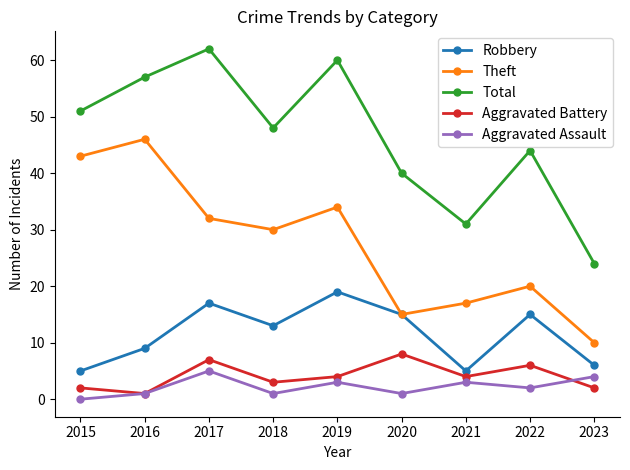

What is the value of the Aggravated Battery point at the 6th from the left?

8